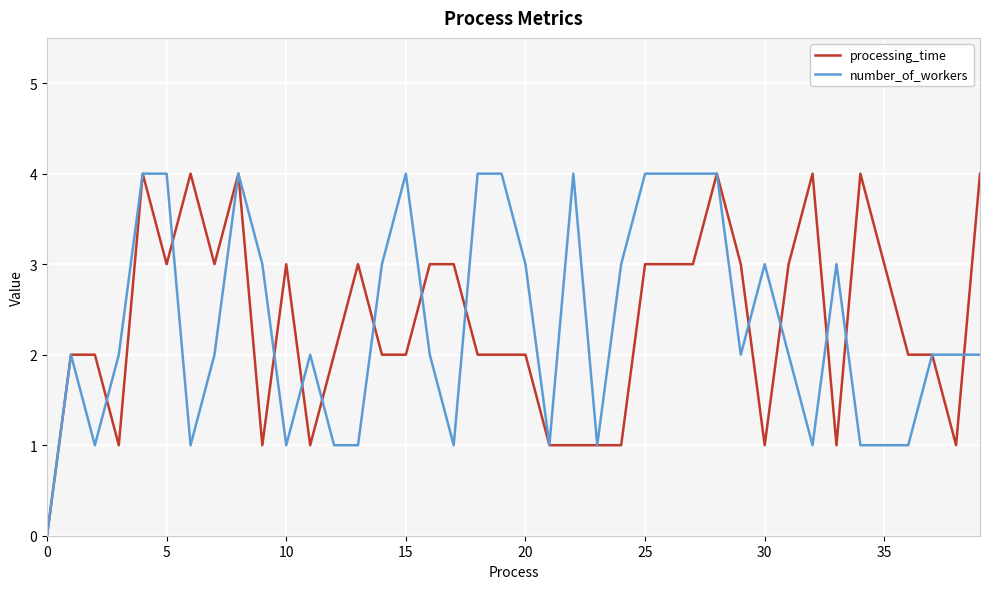

The number_of_workers series shows 3 at 30. True or false?

True